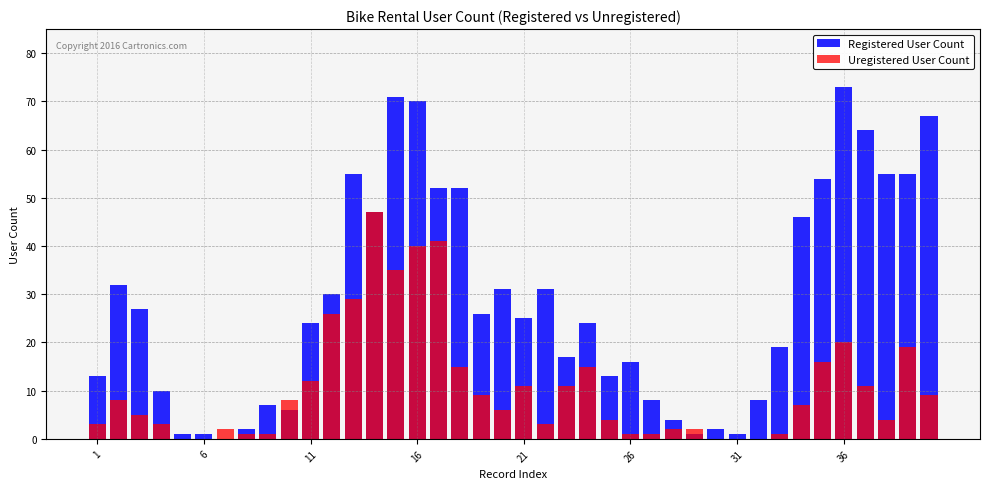

What is the difference between the maximum and minimum values in the Registered User Count series?

73